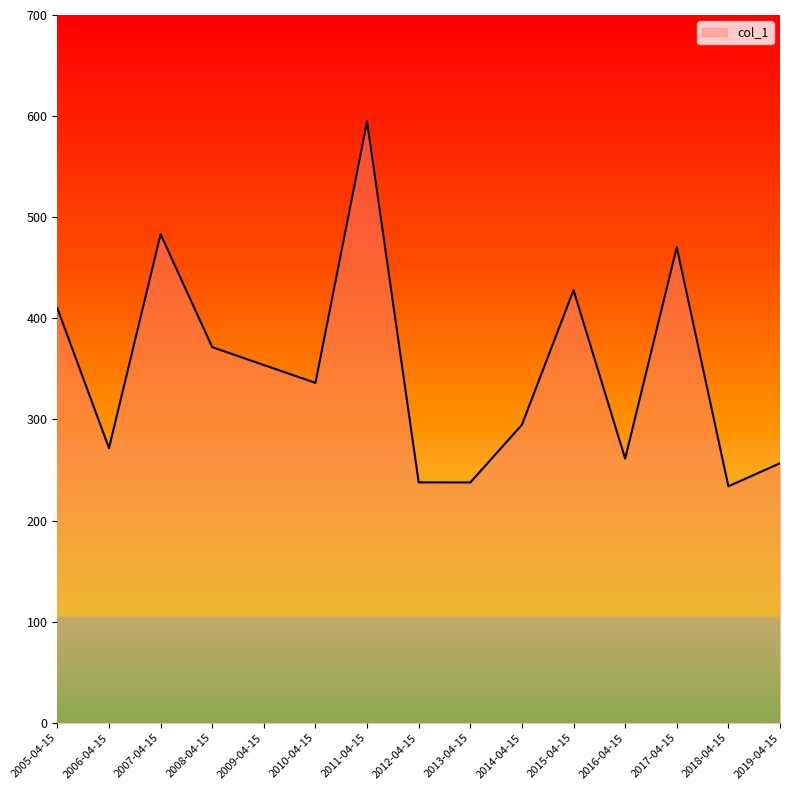

Read the value at 2005-04-15.

409.9